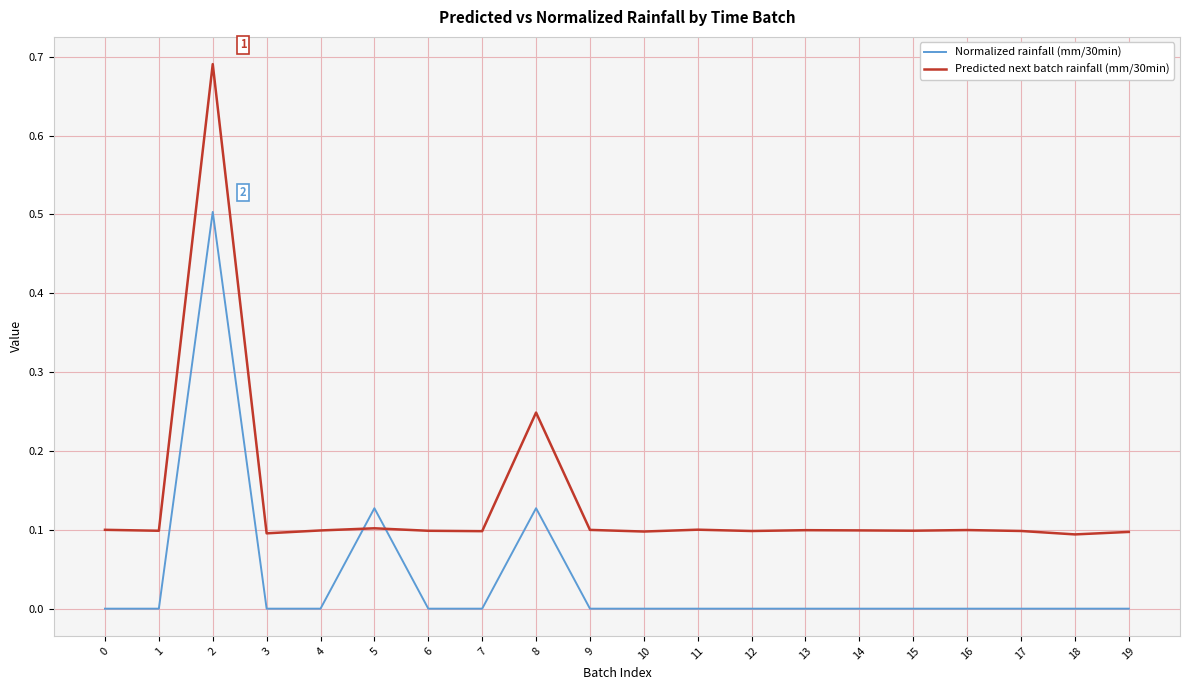

Which category has the highest value in the Normalized rainfall (mm/30min) series?

2